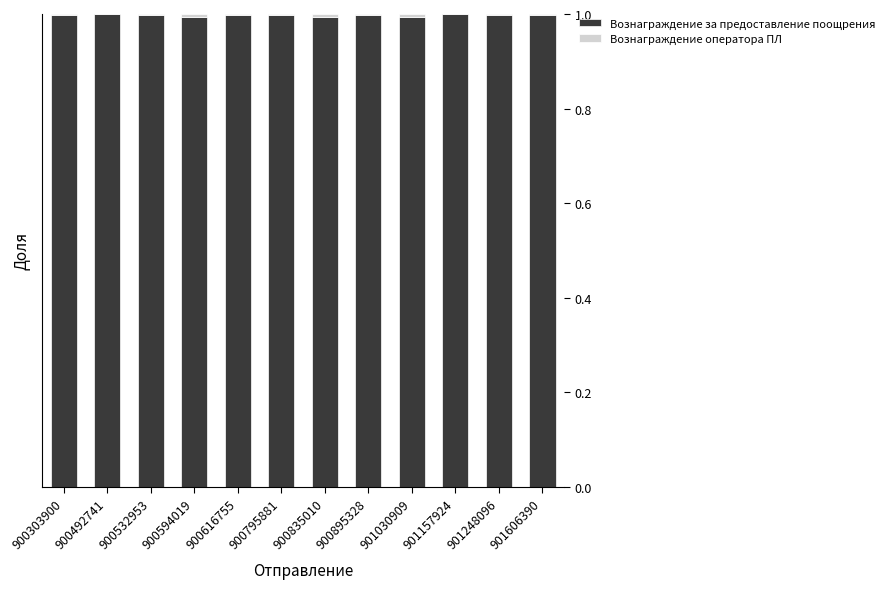

The Вознаграждение за предоставление поощрения series shows 1.0 at 901157924. True or false?

True